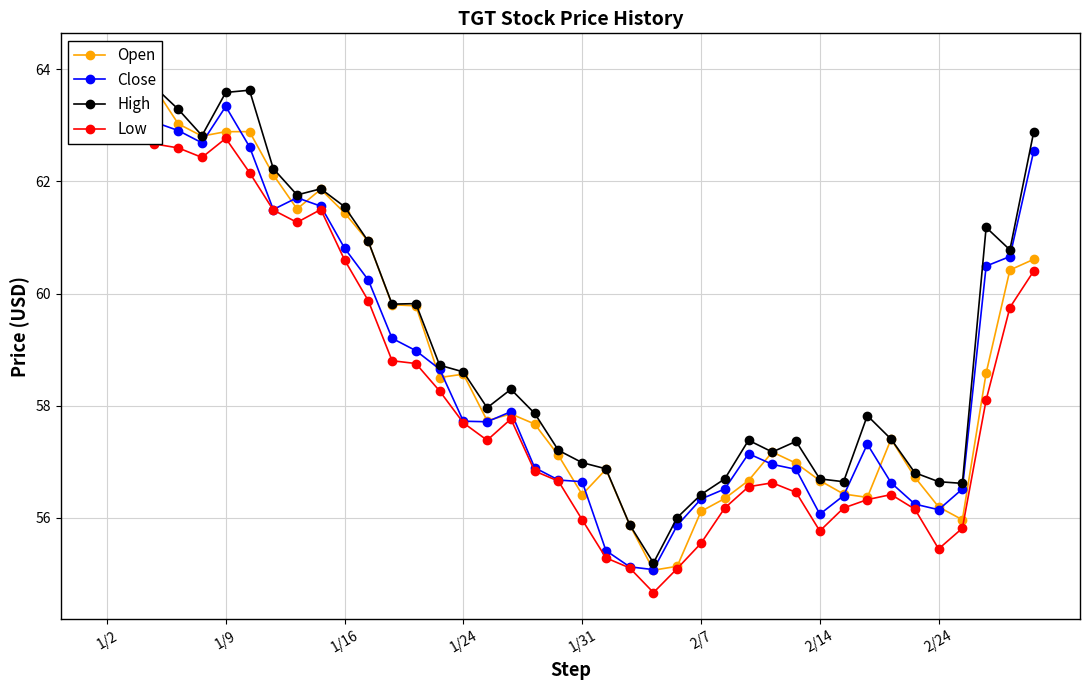

Reading right to left, transcribe all the data shown in this chart.

Open: 60.6	60.4	58.6	56.0	56.2	56.7	57.4	56.4	56.4	56.7	57.0	57.2	56.7	56.3	56.1	55.1	55.1	55.9	56.9	56.4	57.1	57.7	57.9	57.7	58.6	58.5	59.8	59.8	60.9	61.4	61.9	61.5	62.1	62.9	62.9	62.8	63.0	63.7	63.6	63.5
Close: 62.5	60.7	60.5	56.5	56.1	56.2	56.6	57.3	56.4	56.1	56.9	57.0	57.1	56.5	56.3	55.9	55.1	55.1	55.4	56.6	56.7	56.9	57.9	57.7	57.7	58.6	59.0	59.2	60.2	60.8	61.6	61.7	61.5	62.6	63.3	62.7	62.9	63.1	63.5	63.2
High: 62.9	60.8	61.2	56.6	56.6	56.8	57.4	57.8	56.6	56.7	57.4	57.2	57.4	56.7	56.4	56.0	55.2	55.9	56.9	57.0	57.2	57.9	58.3	58.0	58.6	58.7	59.8	59.8	60.9	61.5	61.9	61.8	62.2	63.6	63.6	62.8	63.3	63.7	63.9	64.2
Low: 60.4	59.8	58.1	55.8	55.4	56.1	56.4	56.3	56.2	55.8	56.5	56.6	56.5	56.2	55.5	55.1	54.7	55.1	55.3	56.0	56.6	56.8	57.8	57.4	57.7	58.3	58.8	58.8	59.9	60.6	61.5	61.3	61.5	62.2	62.8	62.4	62.6	62.7	63.4	63.1